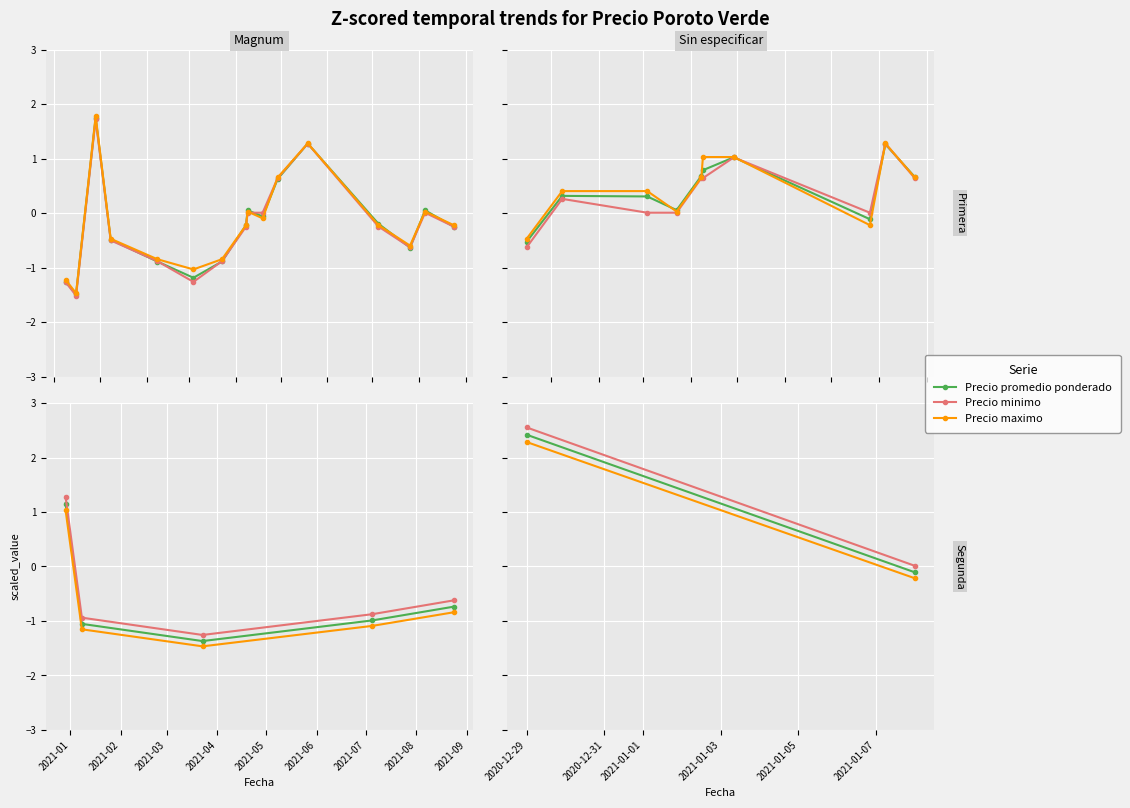

What are all the series names shown in the legend?

Precio promedio ponderado, Precio minimo, Precio maximo